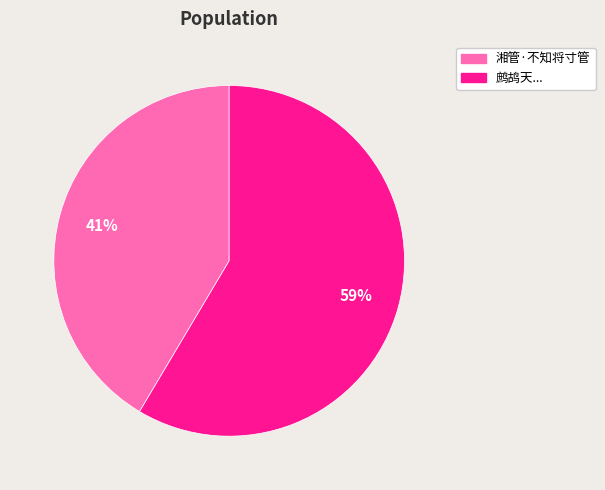

Is it true that 鹧鸪天... is 59% of the pie?

True